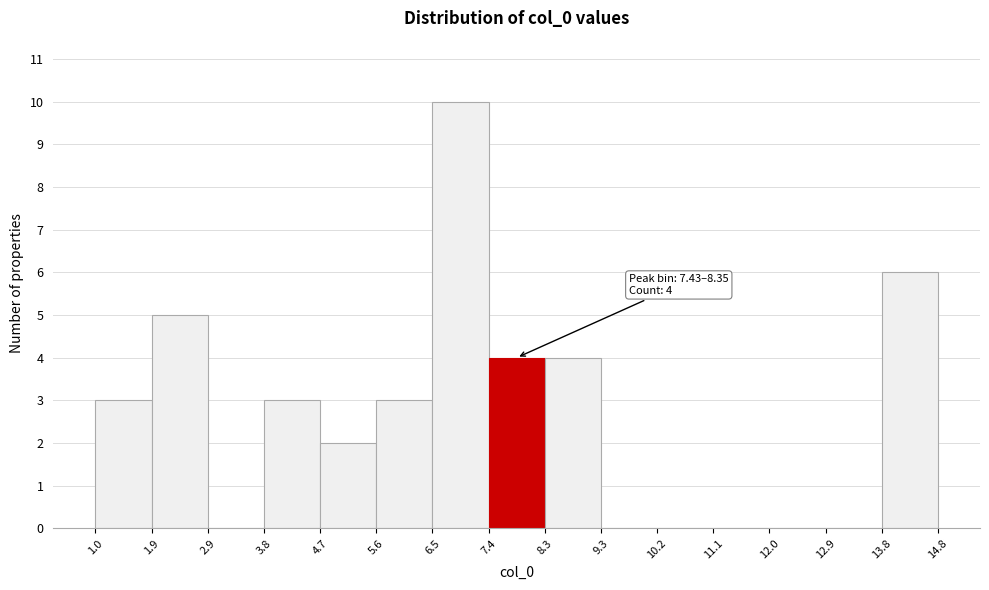

Over which range of the x-axis is the bar tallest?

6.5 to 7.4